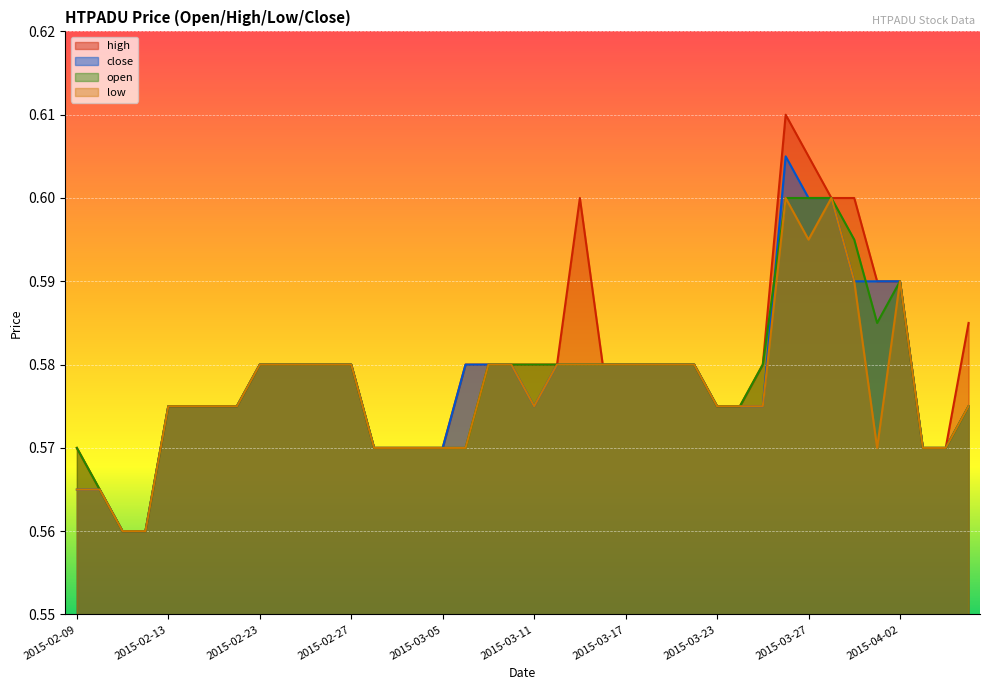

At which label is high closest to 0?

2015-02-11